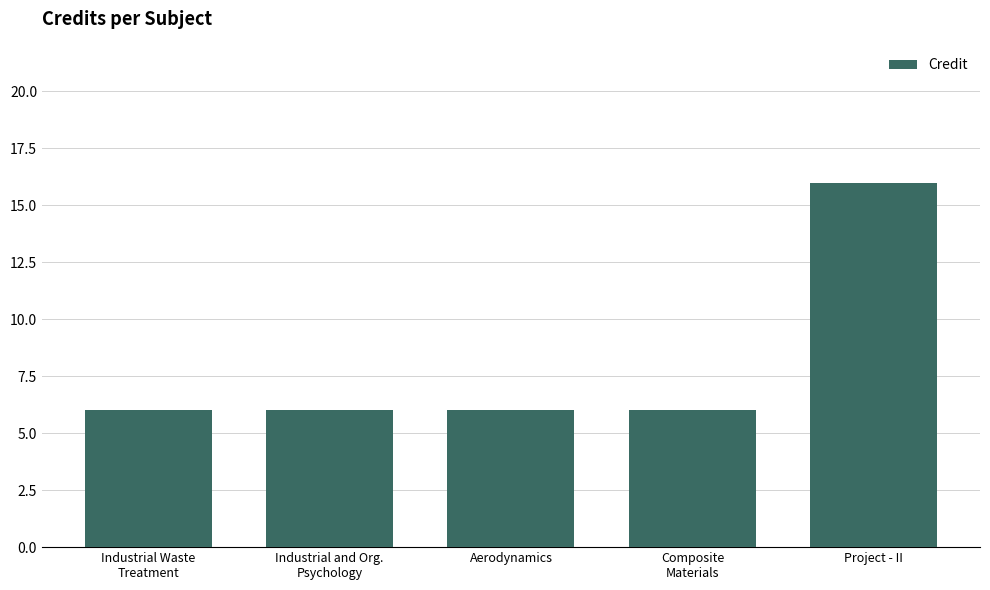

Reading right to left, what are all the values shown in this chart?

16	6	6	6	6